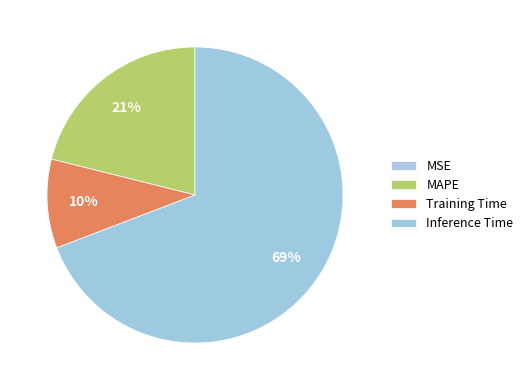

Is the sum of MSE and Inference Time greater than half?

Yes